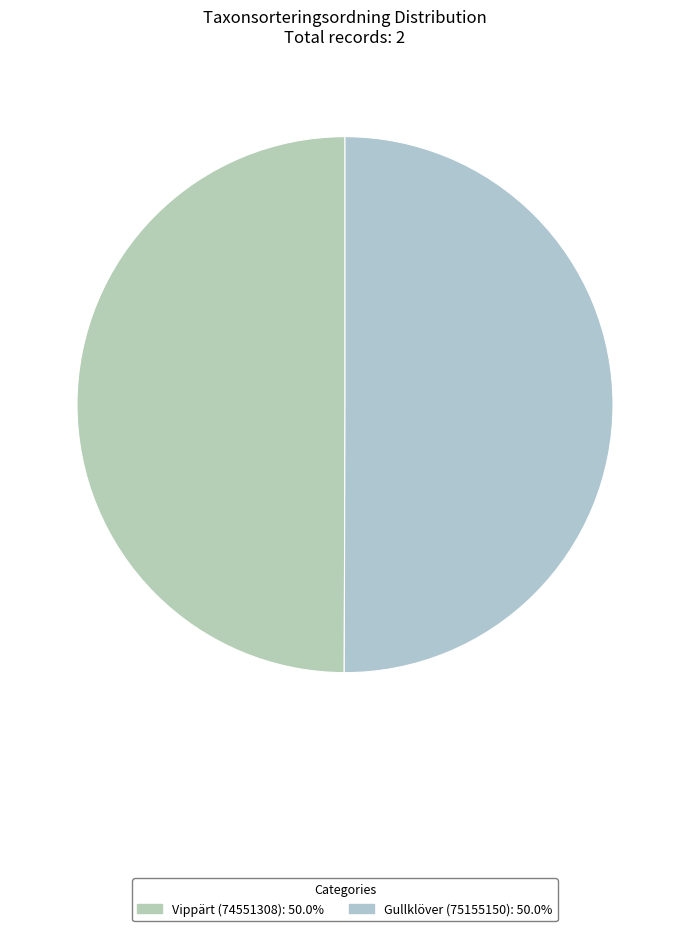

The Gullklöver (75155150) slice represents 35% of the pie. True or false?

False